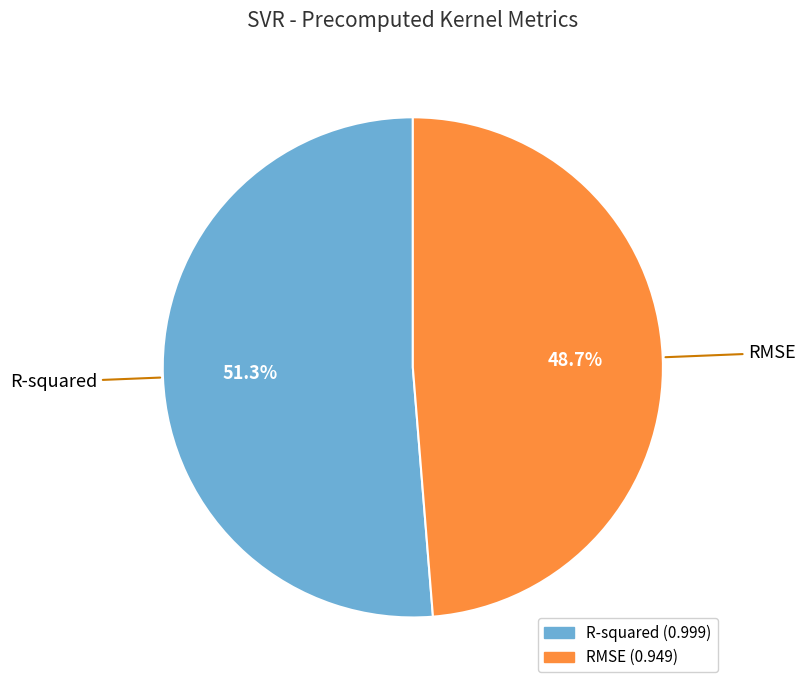

Between RMSE and R-squared, which is larger?

R-squared